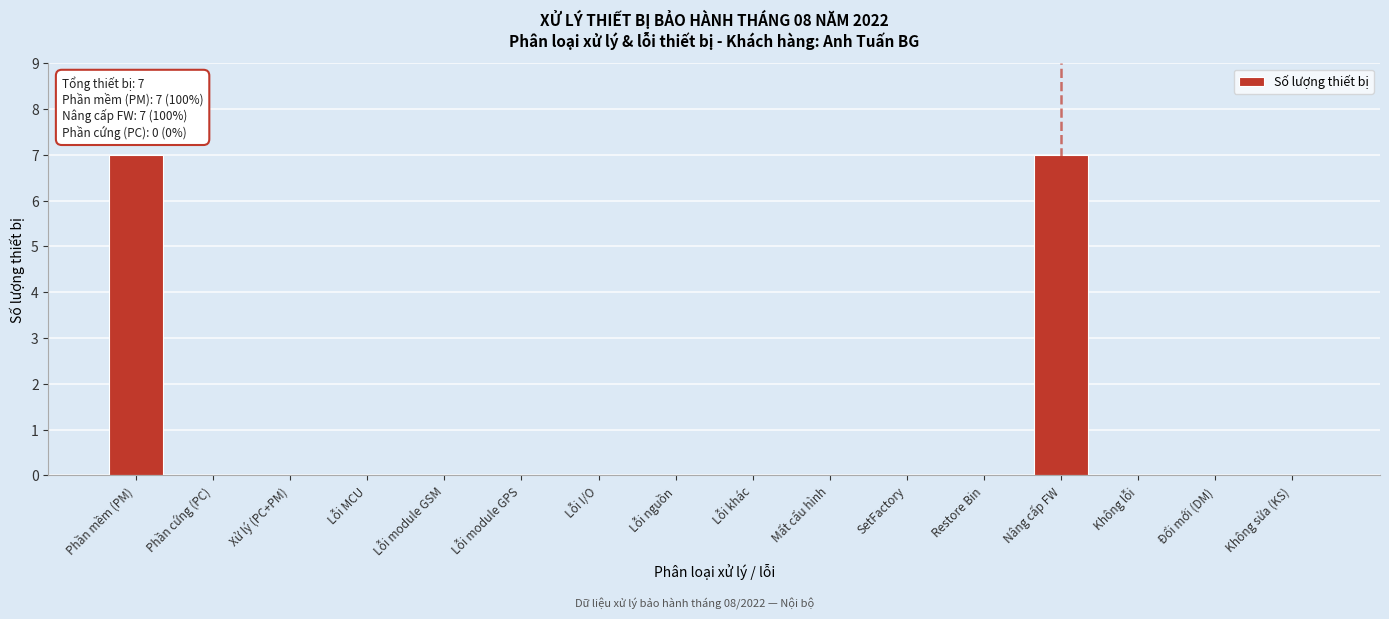

Reading left to right, transcribe all the data shown in this chart.

Phần mềm (PM)=7	Phần cứng (PC)=0	Xử lý (PC+PM)=0	Lỗi MCU=0	Lỗi module GSM=0	Lỗi module GPS=0	Lỗi I/O=0	Lỗi nguồn=0	Lỗi khác=0	Mất cấu hình=0	SetFactory=0	Restore Bin=0	Nâng cấp FW=7	Không lỗi=0	Đổi mới (DM)=0	Không sửa (KS)=0